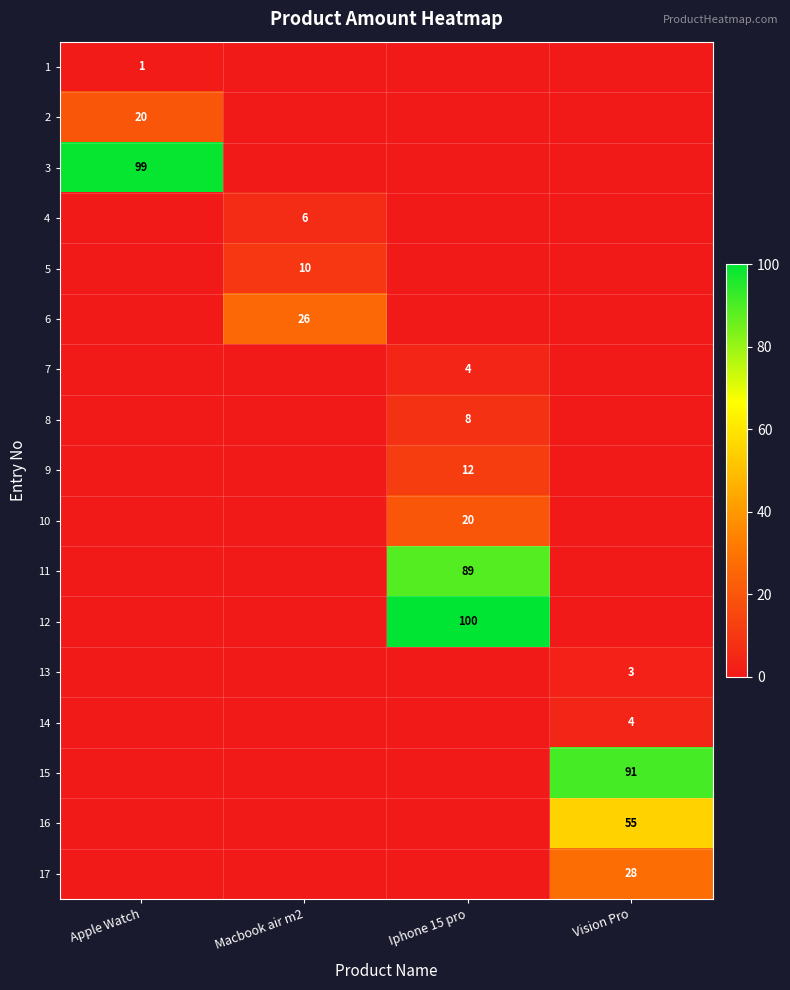

The 9 series shows 0 at Macbook air m2. True or false?

True